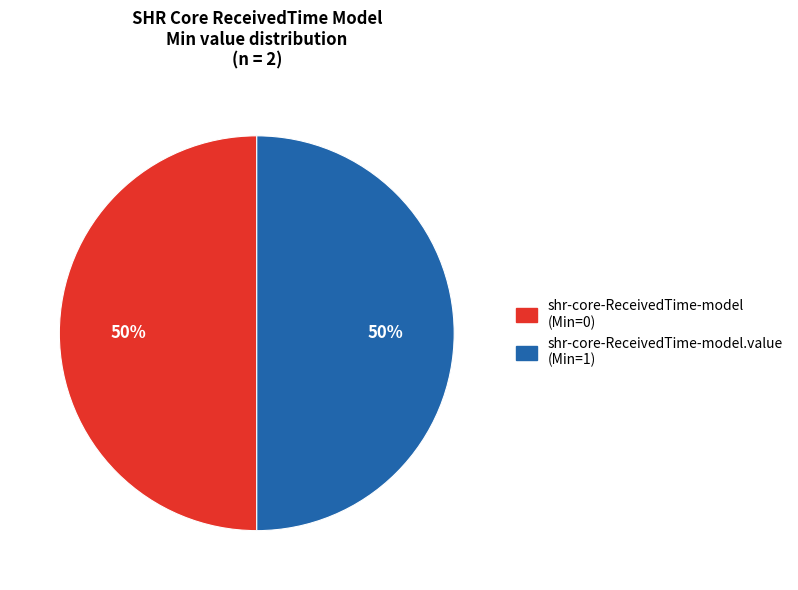

To the nearest percent, what is the average slice percentage?

50%